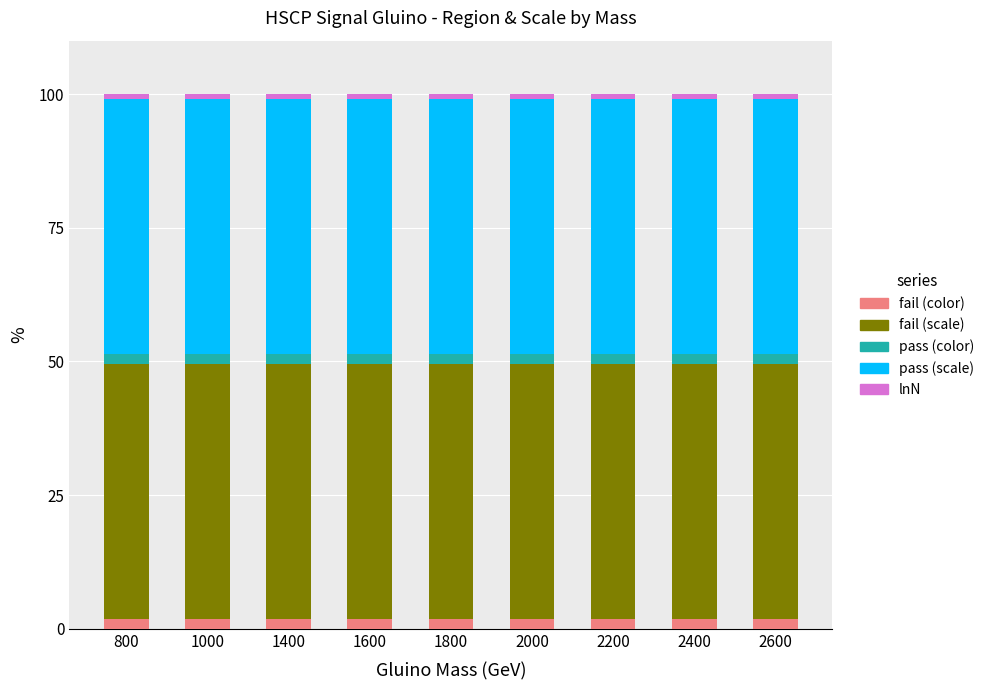

What is the average value of the fail (color) series?

1.9